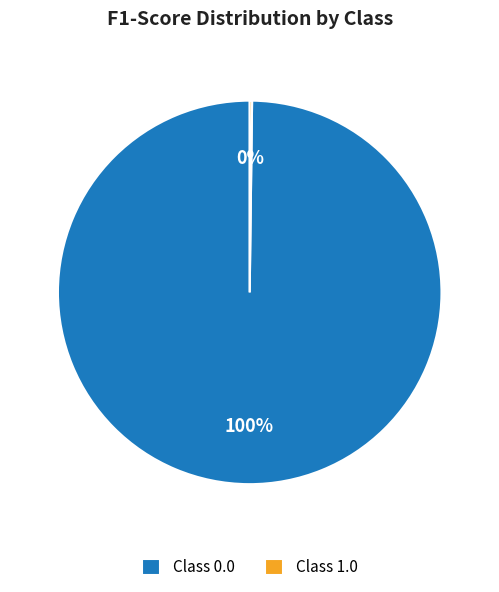

What percentage is the Class 0.0 slice, to the nearest percent?

100%